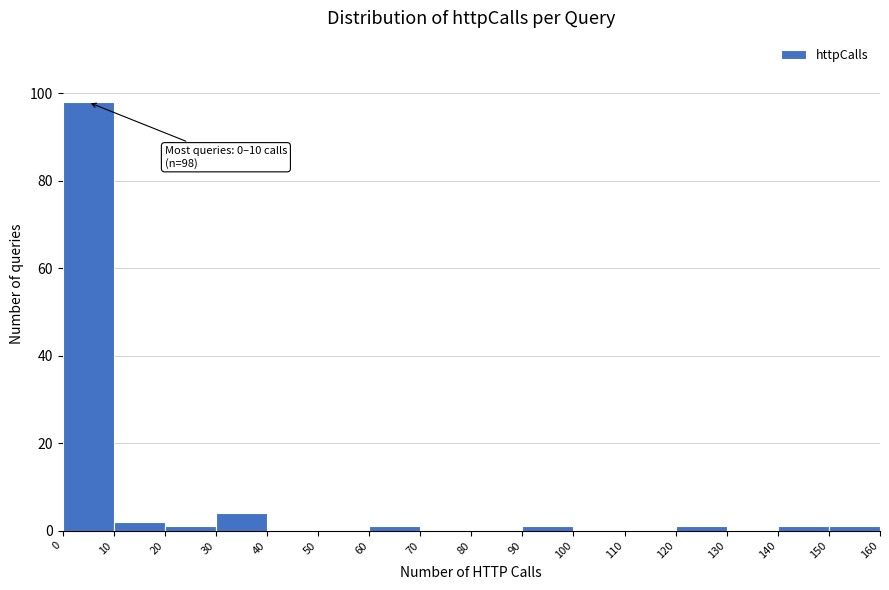

Over which range of the x-axis is the bar tallest?

0 to 10